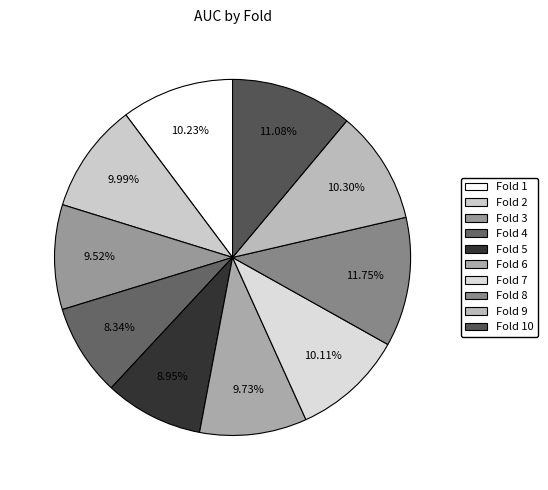

Which slice is the largest?

Fold 8